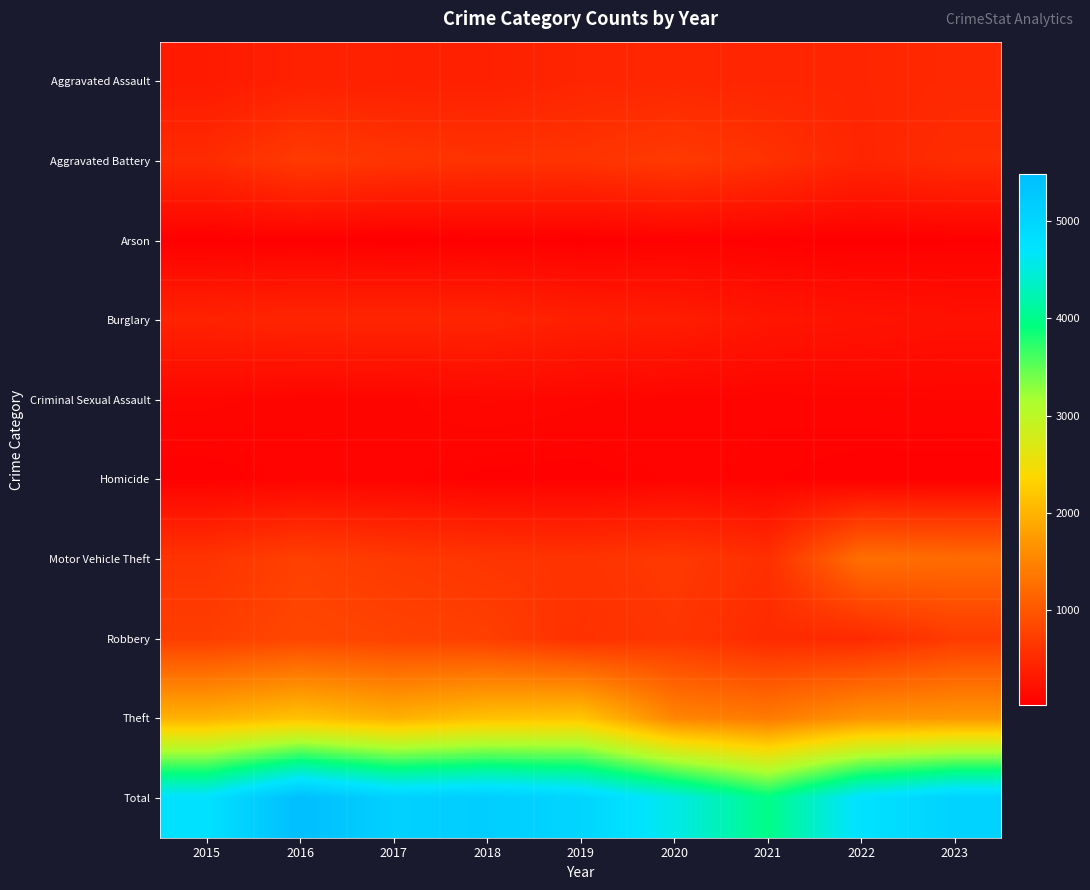

At which category is the sum across all series the highest?

2016